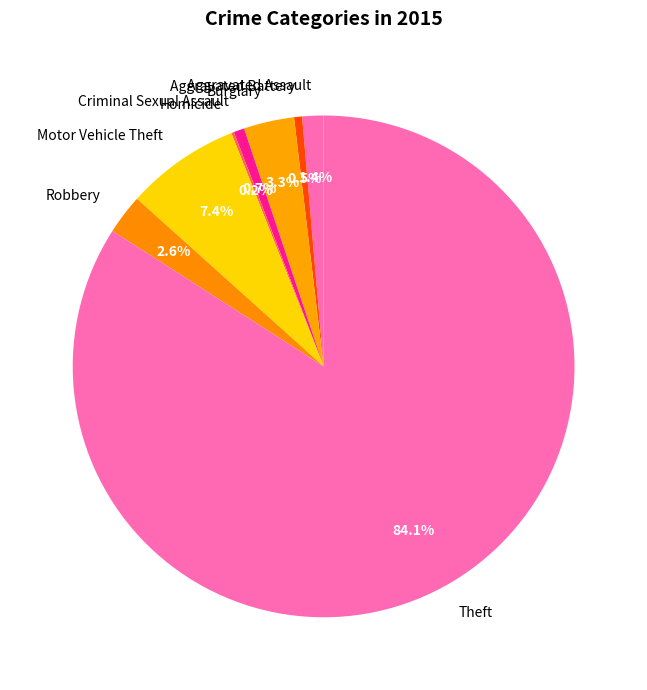

How much of the chart is everything except Robbery?

97.4%